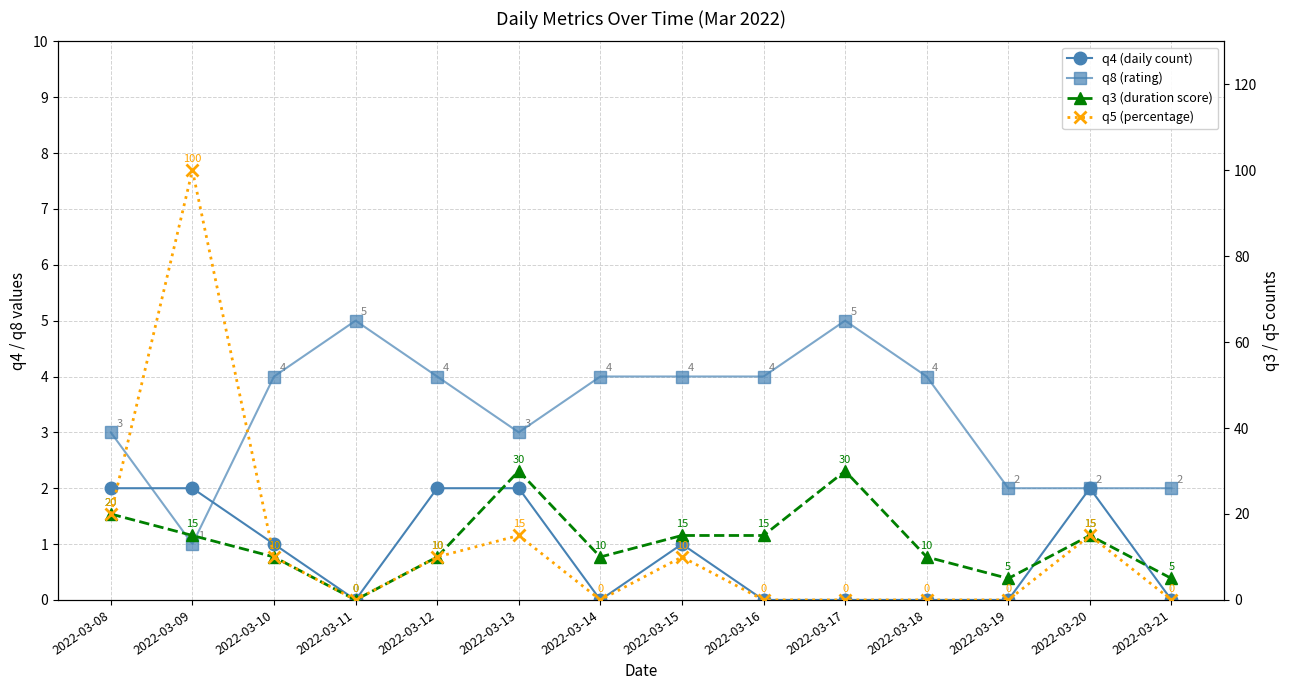

At which category is the sum across all series the highest?

2022-03-09